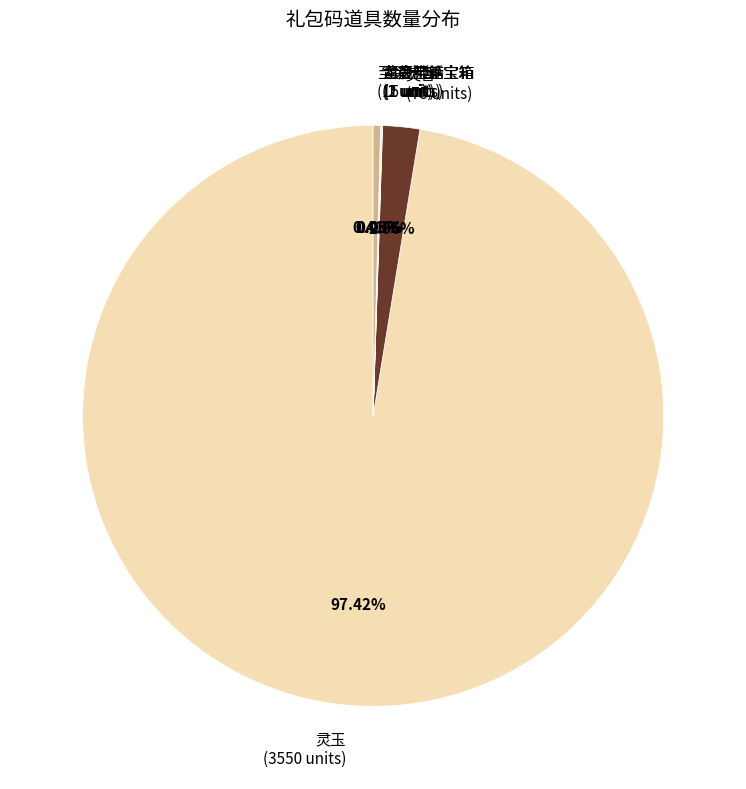

Do 灵香 (75 units) and 灵玉 (3550 units) together represent more than half of the pie?

Yes